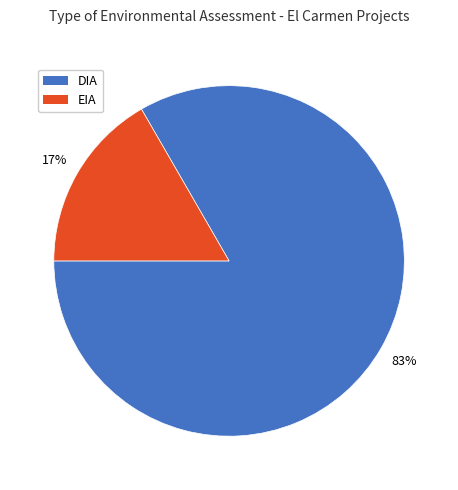

What is the smallest slice in the pie chart?

EIA